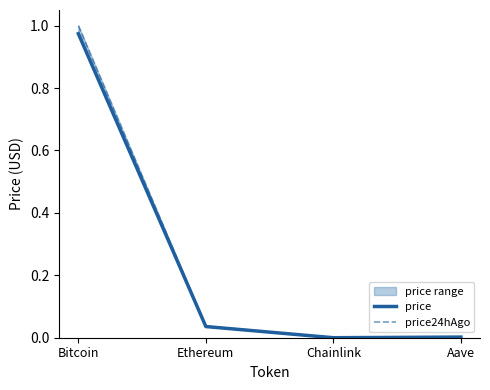

Where is the first local minimum for price24hAgo?

Chainlink